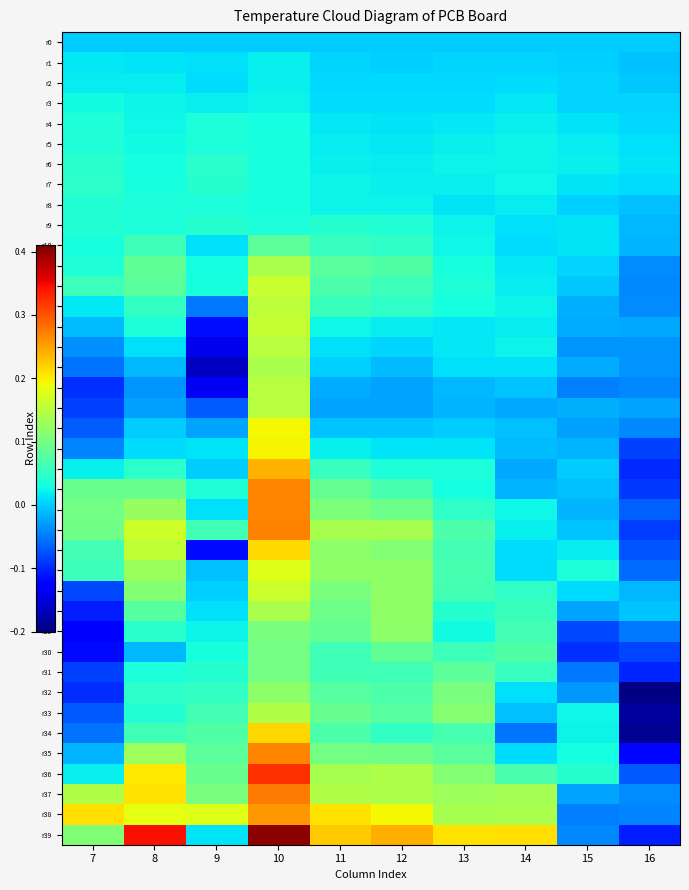

Reading left to right, list all the values displayed in this chart.

r0: 7=0.0	8=0.0	9=0.0	10=0.0	11=0.0	12=0.0	13=0.0	14=0.0	15=0.0	16=0.0
r1: 7=0.0	8=0.0	9=0.0	10=0.0	11=0.0	12=0.0	13=0.0	14=0.0	15=0.0	16=-0.0
r2: 7=0.0	8=0.0	9=0.0	10=0.0	11=0.0	12=0.0	13=0.0	14=0.0	15=0.0	16=-0.0
r3: 7=0.0	8=0.0	9=0.0	10=0.0	11=0.0	12=0.0	13=0.0	14=0.0	15=0.0	16=0.0
r4: 7=0.0	8=0.0	9=0.0	10=0.0	11=0.0	12=0.0	13=0.0	14=0.0	15=0.0	16=0.0
r5: 7=0.0	8=0.0	9=0.0	10=0.0	11=0.0	12=0.0	13=0.0	14=0.0	15=0.0	16=0.0
r6: 7=0.0	8=0.0	9=0.0	10=0.0	11=0.0	12=0.0	13=0.0	14=0.0	15=0.0	16=0.0
r7: 7=0.0	8=0.0	9=0.0	10=0.0	11=0.0	12=0.0	13=0.0	14=0.0	15=0.0	16=0.0
r8: 7=0.0	8=0.0	9=0.0	10=0.0	11=0.0	12=0.0	13=0.0	14=0.0	15=0.0	16=-0.0
r9: 7=0.0	8=0.0	9=0.0	10=0.0	11=0.0	12=0.0	13=0.0	14=0.0	15=0.0	16=-0.0
r10: 7=0.0	8=0.1	9=0.0	10=0.1	11=0.1	12=0.0	13=0.0	14=0.0	15=0.0	16=-0.0
r11: 7=0.0	8=0.1	9=0.0	10=0.1	11=0.1	12=0.1	13=0.0	14=0.0	15=0.0	16=-0.0
r12: 7=0.1	8=0.1	9=0.0	10=0.2	11=0.1	12=0.1	13=0.0	14=0.0	15=-0.0	16=-0.0
r13: 7=0.0	8=0.1	9=-0.1	10=0.2	11=0.1	12=0.0	13=0.0	14=0.0	15=-0.0	16=-0.0
r14: 7=-0.0	8=0.0	9=-0.1	10=0.2	11=0.0	12=0.0	13=0.0	14=0.0	15=-0.0	16=-0.0
r15: 7=-0.0	8=0.0	9=-0.1	10=0.1	11=0.0	12=0.0	13=0.0	14=0.0	15=-0.0	16=-0.0
r16: 7=-0.1	8=-0.0	9=-0.2	10=0.1	11=0.0	12=-0.0	13=0.0	14=0.0	15=-0.0	16=-0.0
r17: 7=-0.1	8=-0.0	9=-0.1	10=0.1	11=-0.0	12=-0.0	13=-0.0	14=-0.0	15=-0.0	16=-0.0
r18: 7=-0.1	8=-0.0	9=-0.1	10=0.1	11=-0.0	12=-0.0	13=-0.0	14=-0.0	15=-0.0	16=-0.0
r19: 7=-0.1	8=-0.0	9=-0.0	10=0.2	11=-0.0	12=-0.0	13=-0.0	14=-0.0	15=-0.0	16=-0.0
r20: 7=-0.0	8=0.0	9=0.0	10=0.2	11=0.0	12=0.0	13=0.0	14=-0.0	15=-0.0	16=-0.1
r21: 7=0.0	8=0.0	9=-0.0	10=0.2	11=0.1	12=0.0	13=0.0	14=-0.0	15=-0.0	16=-0.1
r22: 7=0.1	8=0.1	9=0.0	10=0.3	11=0.1	12=0.1	13=0.0	14=-0.0	15=-0.0	16=-0.1
r23: 7=0.1	8=0.1	9=0.0	10=0.3	11=0.1	12=0.1	13=0.1	14=0.0	15=-0.0	16=-0.1
r24: 7=0.1	8=0.2	9=0.1	10=0.3	11=0.1	12=0.1	13=0.1	14=0.0	15=-0.0	16=-0.1
r25: 7=0.1	8=0.2	9=-0.1	10=0.2	11=0.1	12=0.1	13=0.1	14=0.0	15=0.0	16=-0.1
r26: 7=0.1	8=0.1	9=-0.0	10=0.2	11=0.1	12=0.1	13=0.1	14=0.0	15=0.0	16=-0.1
r27: 7=-0.1	8=0.1	9=0.0	10=0.2	11=0.1	12=0.1	13=0.1	14=0.0	15=0.0	16=-0.0
r28: 7=-0.1	8=0.1	9=0.0	10=0.1	11=0.1	12=0.1	13=0.0	14=0.1	15=-0.0	16=-0.0
r29: 7=-0.1	8=0.0	9=0.0	10=0.1	11=0.1	12=0.1	13=0.0	14=0.1	15=-0.1	16=-0.1
r30: 7=-0.1	8=-0.0	9=0.0	10=0.1	11=0.1	12=0.1	13=0.1	14=0.1	15=-0.1	16=-0.1
r31: 7=-0.1	8=0.0	9=0.0	10=0.1	11=0.1	12=0.1	13=0.1	14=0.1	15=-0.1	16=-0.1
r32: 7=-0.1	8=0.0	9=0.1	10=0.1	11=0.1	12=0.1	13=0.1	14=0.0	15=-0.0	16=-0.2
r33: 7=-0.1	8=0.0	9=0.1	10=0.1	11=0.1	12=0.1	13=0.1	14=-0.0	15=0.0	16=-0.2
r34: 7=-0.1	8=0.1	9=0.1	10=0.2	11=0.1	12=0.1	13=0.1	14=-0.1	15=0.0	16=-0.2
r35: 7=-0.0	8=0.1	9=0.1	10=0.3	11=0.1	12=0.1	13=0.1	14=0.0	15=0.0	16=-0.1
r36: 7=0.0	8=0.2	9=0.1	10=0.3	11=0.1	12=0.1	13=0.1	14=0.1	15=0.0	16=-0.1
r37: 7=0.1	8=0.2	9=0.1	10=0.3	11=0.1	12=0.1	13=0.1	14=0.1	15=-0.0	16=-0.0
r38: 7=0.2	8=0.2	9=0.2	10=0.3	11=0.2	12=0.2	13=0.1	14=0.1	15=-0.0	16=-0.0
r39: 7=0.1	8=0.3	9=0.0	10=0.4	11=0.2	12=0.2	13=0.2	14=0.2	15=-0.0	16=-0.1